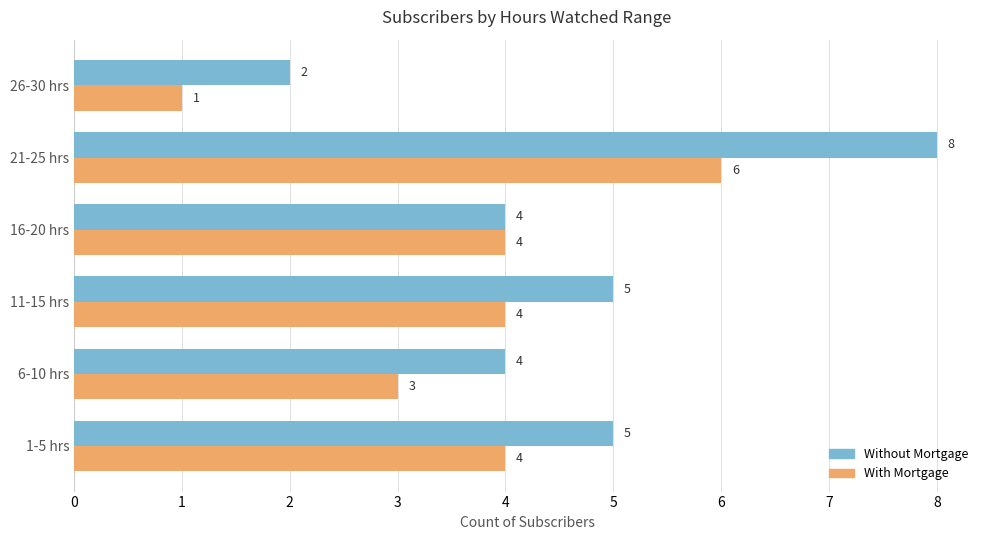

List the series in order of their peak value, lowest first.

With Mortgage, Without Mortgage